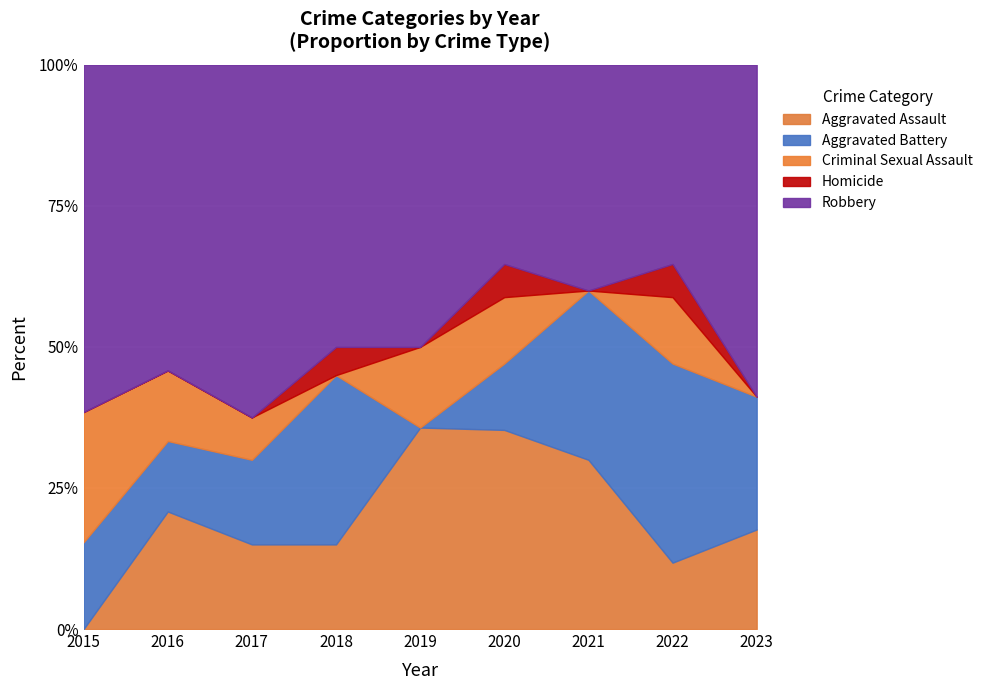

What is the total value across all series at 2019?

100.0